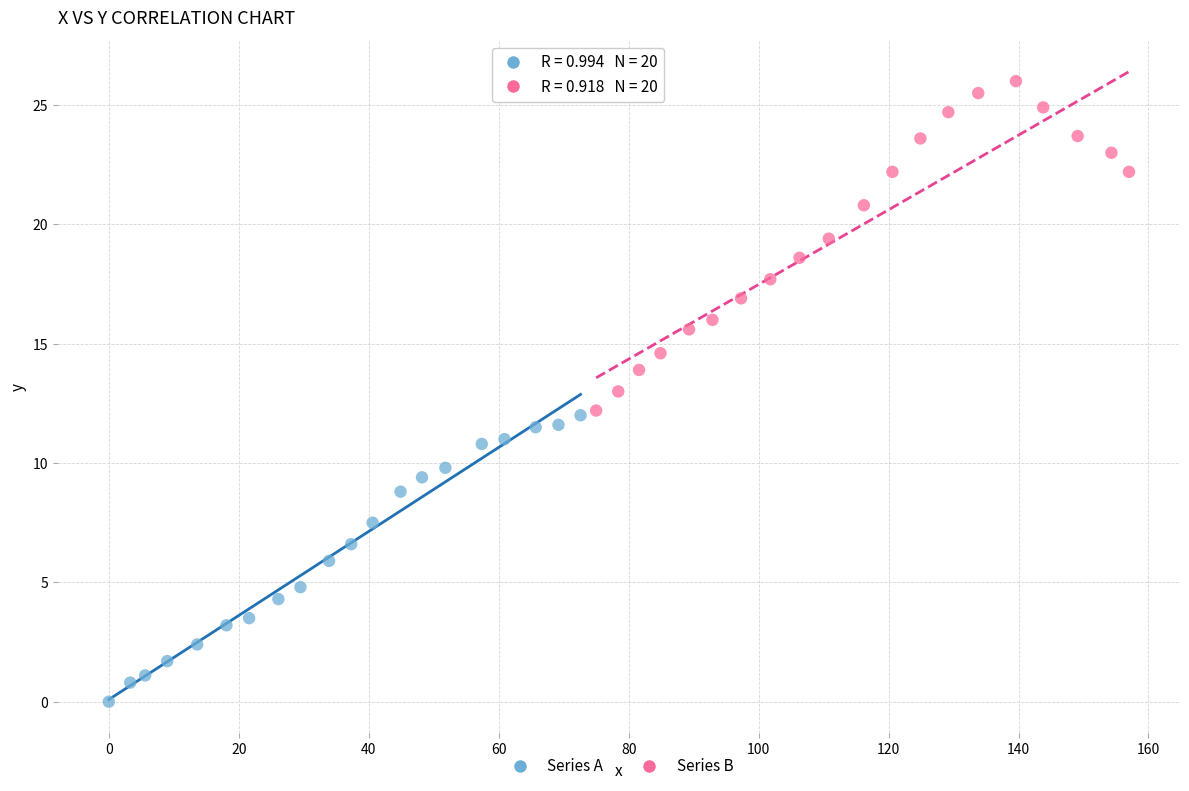

Which series has the largest Y range (max minus min)?

Series B